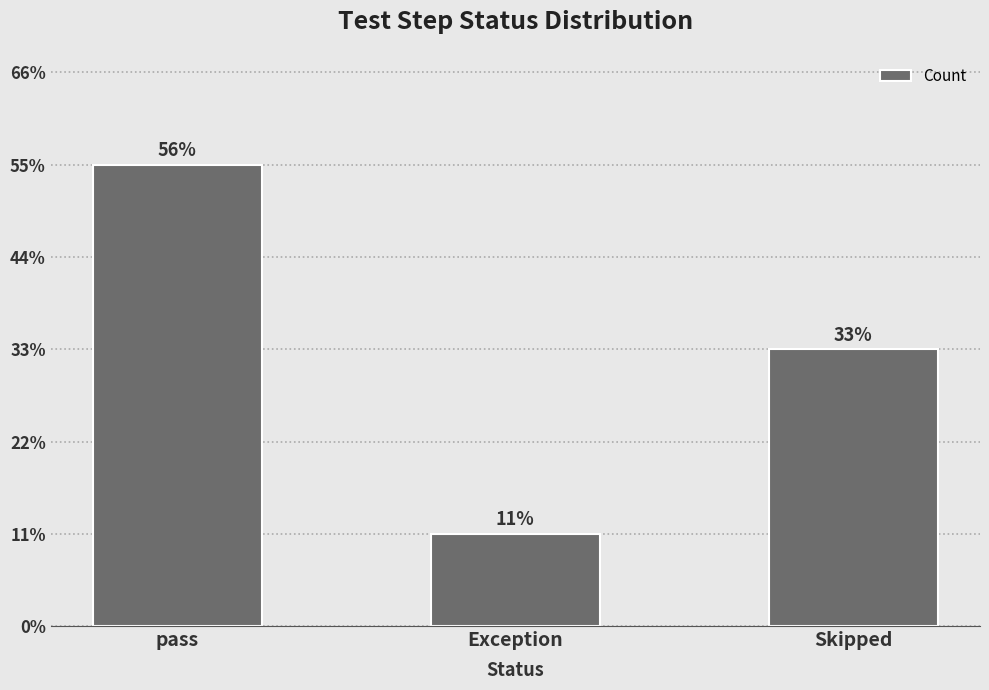

What value does the data have at pass?

5